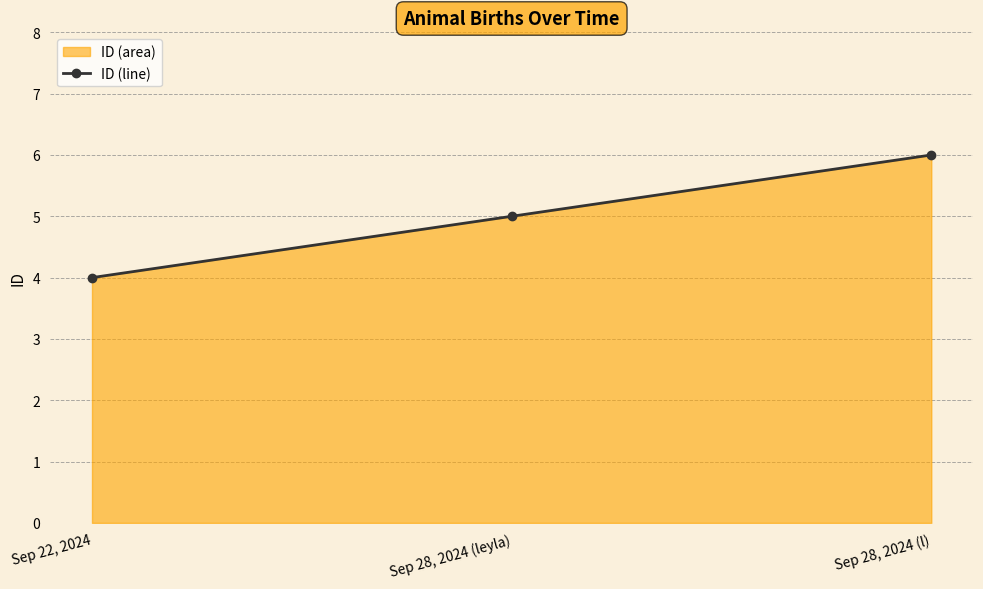

What is the change in value from Sep 22, 2024 to Sep 28, 2024 (l)?

+2